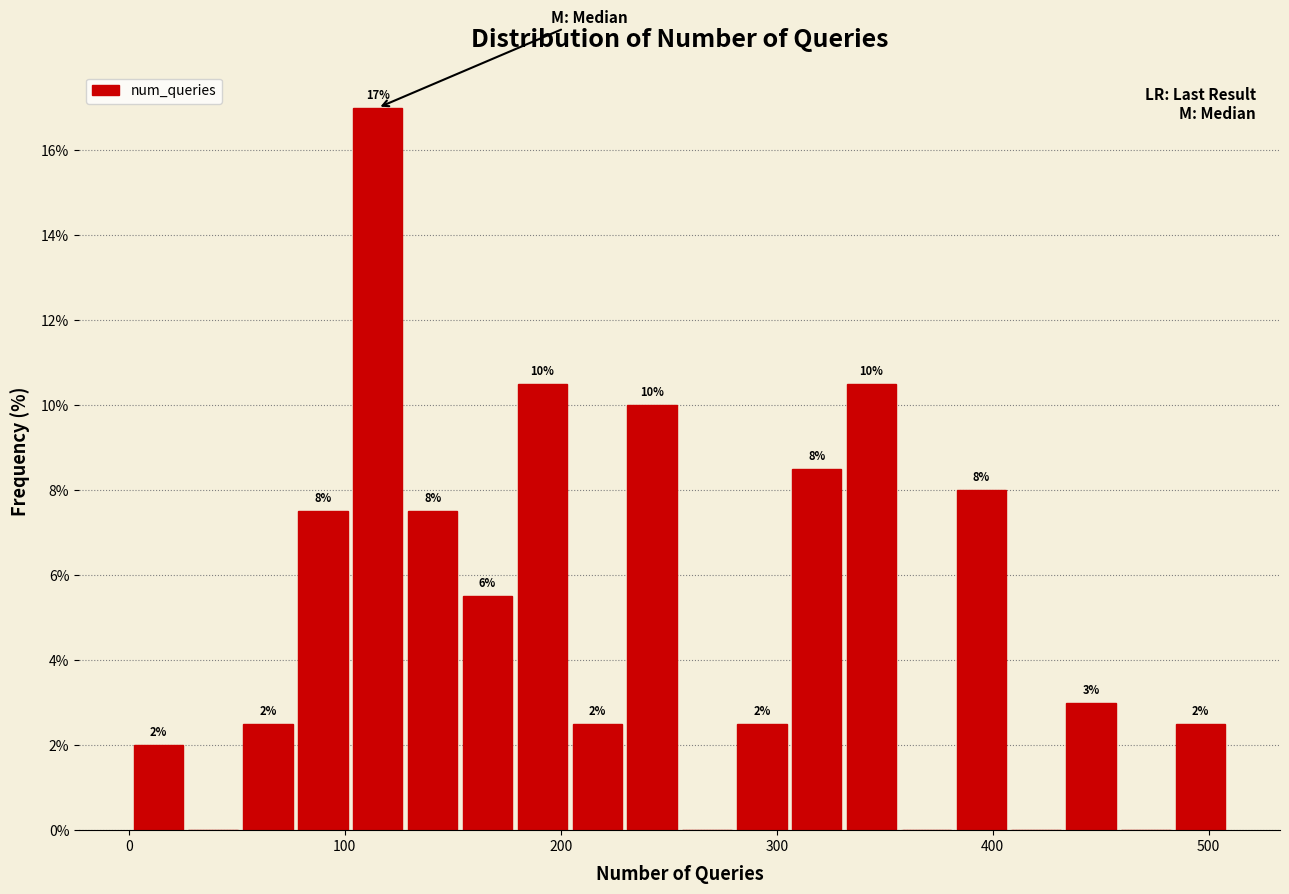

Around what value on the x-axis is the tallest bar? Give the approximate position of its centre, as read against the axis.

120